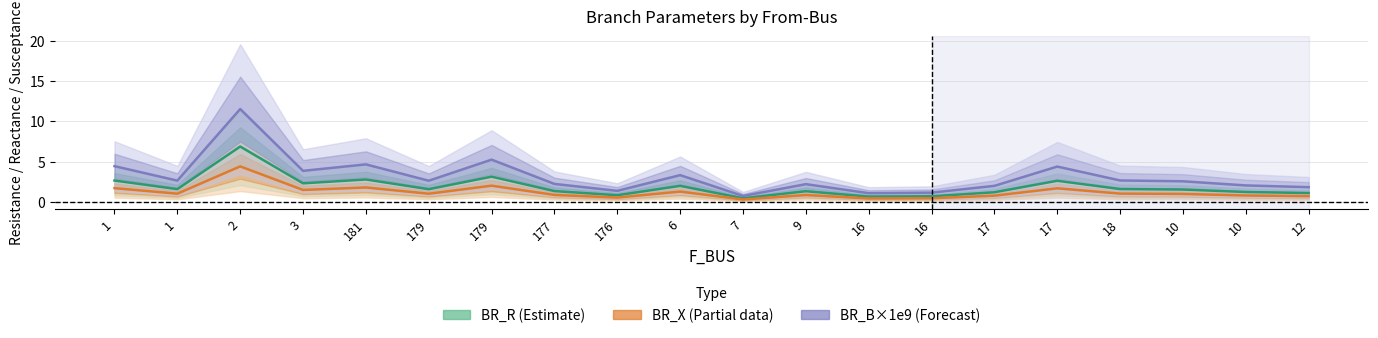

What is the difference between the BR_X (Partial) values at 9 and 12?

0.1